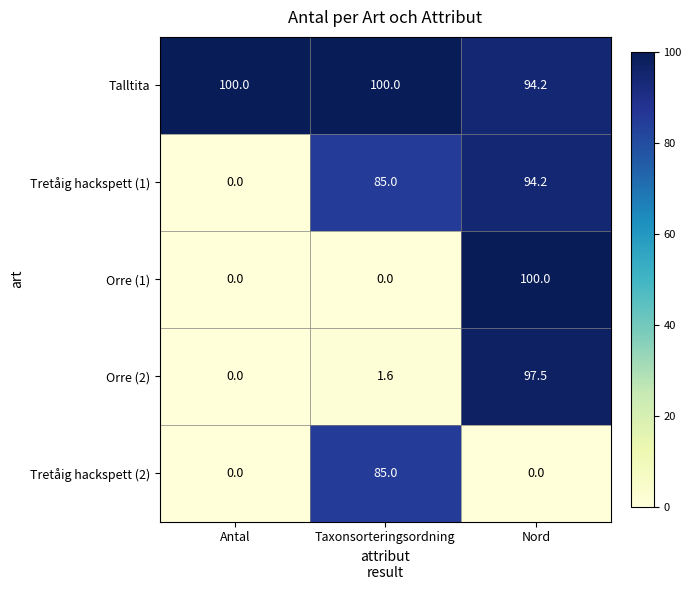

What is the greatest value displayed?

100.0